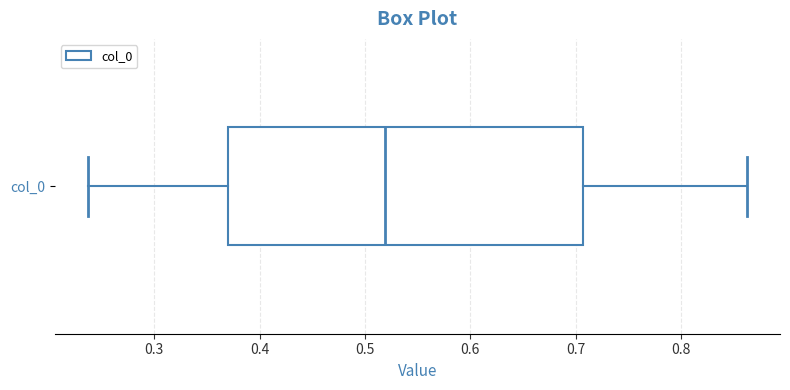

Read this box plot against the x-axis: the position of the median line, the range covered by the box, and the ends of both whiskers. The values are not printed on the chart, so give them approximately, as read against the axis.

median 0.52, box 0.37 to 0.71, whiskers 0.24 to 0.86